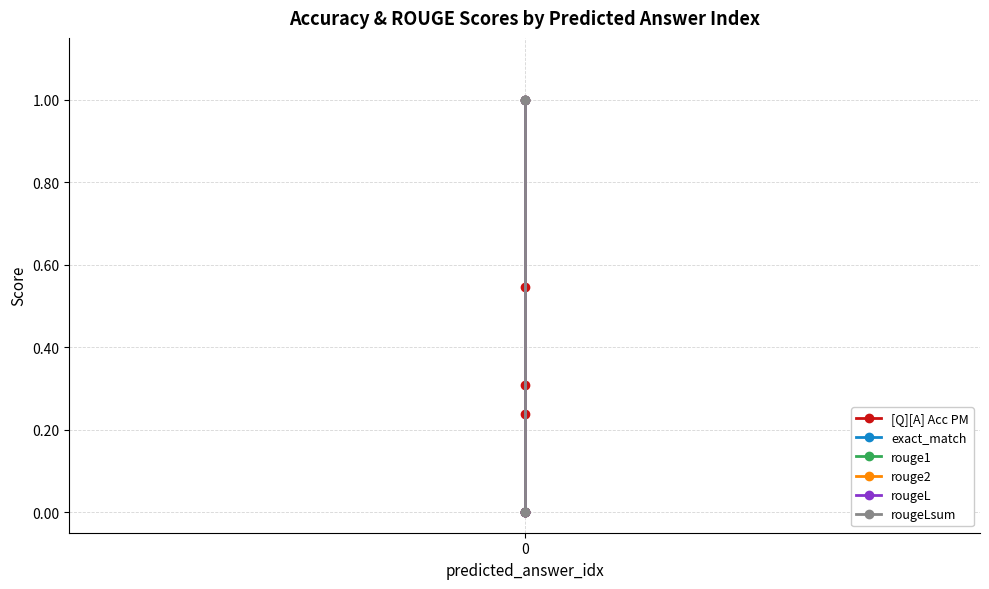

Is this an area chart (filled region under the line)?

No